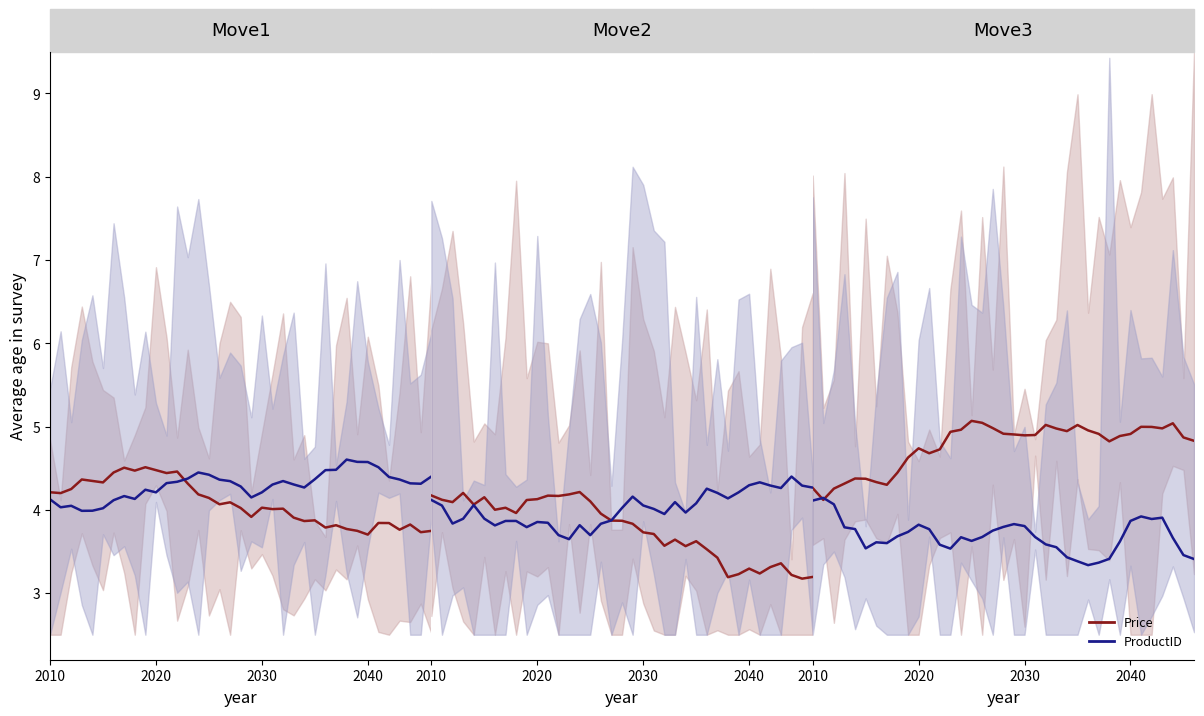

True or false: ProductID and Price cross at least once.

True